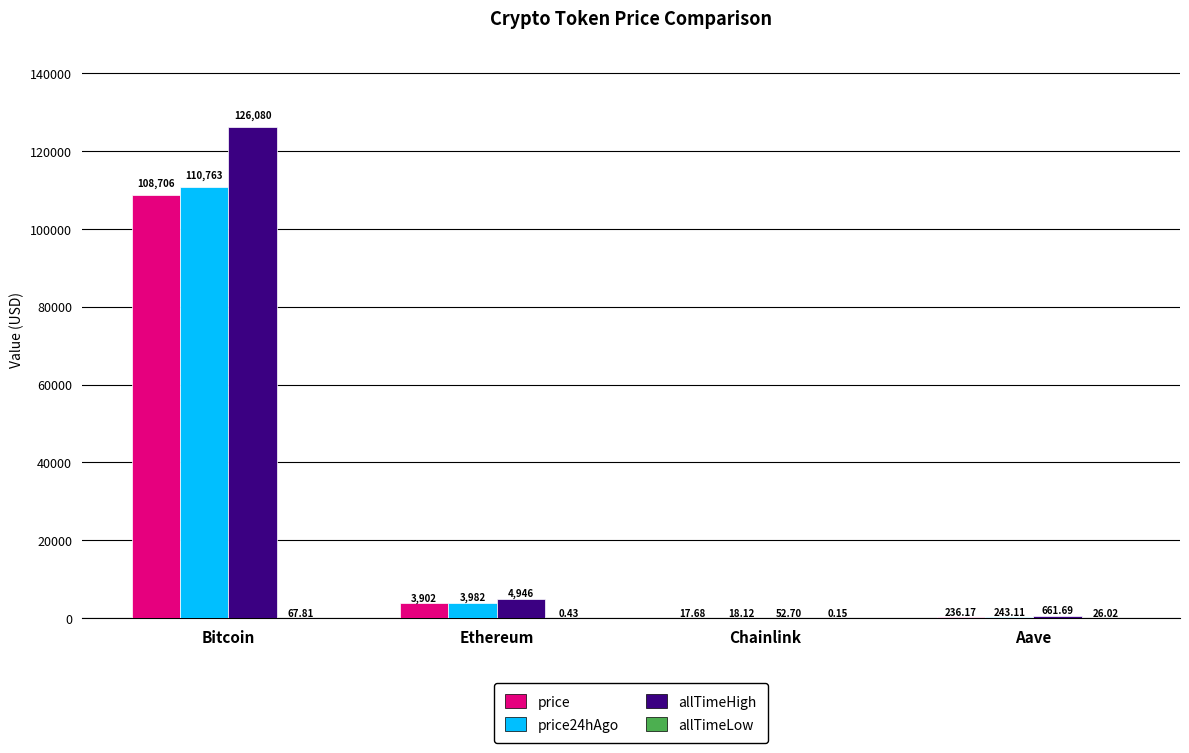

At which category does the chart reach its peak across all series?

Bitcoin